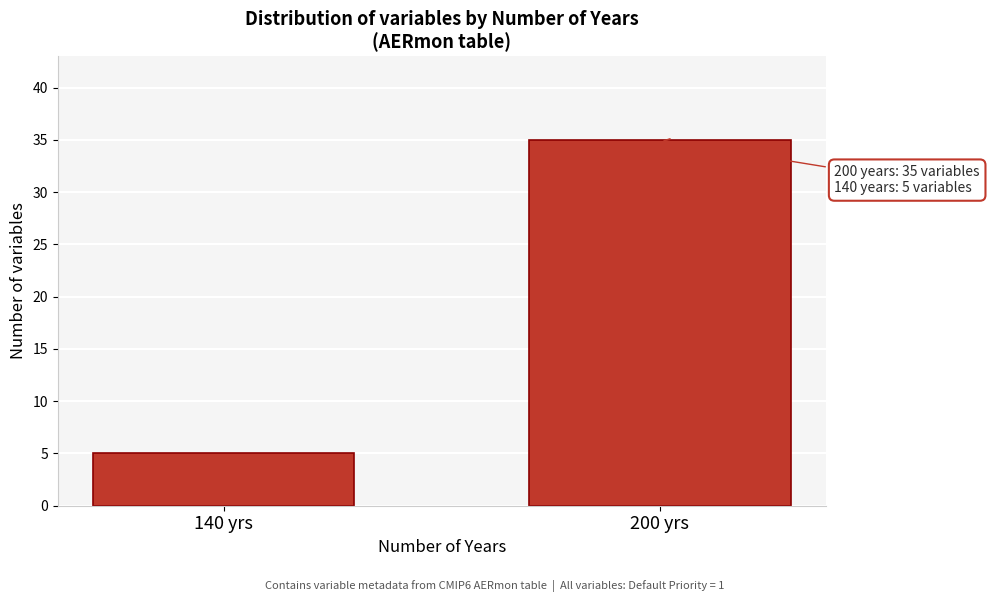

Reading right to left, transcribe all the data shown in this chart.

35	5